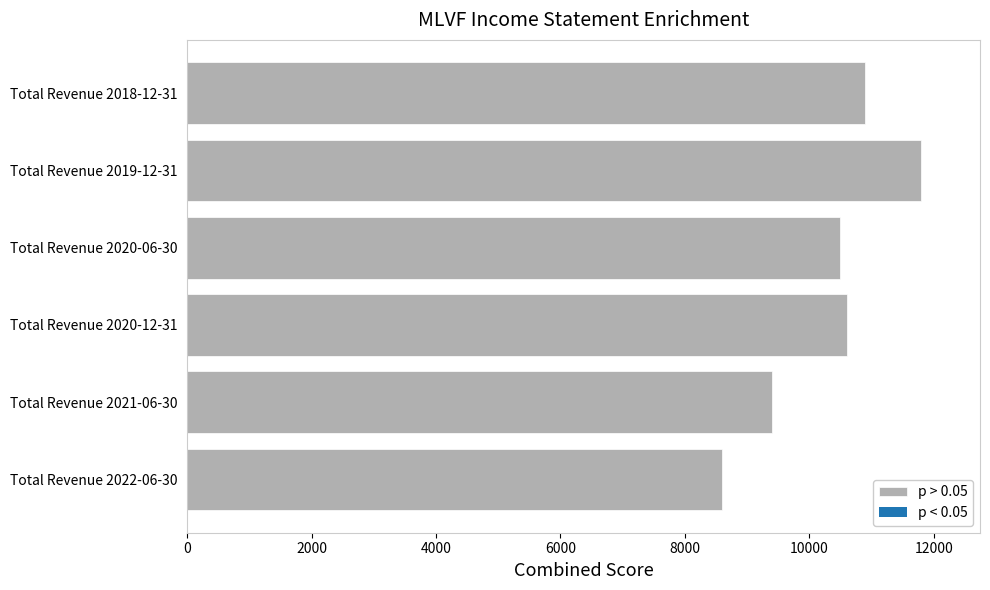

Is it true that the value at Total Revenue 2018-12-31 is 6185?

False